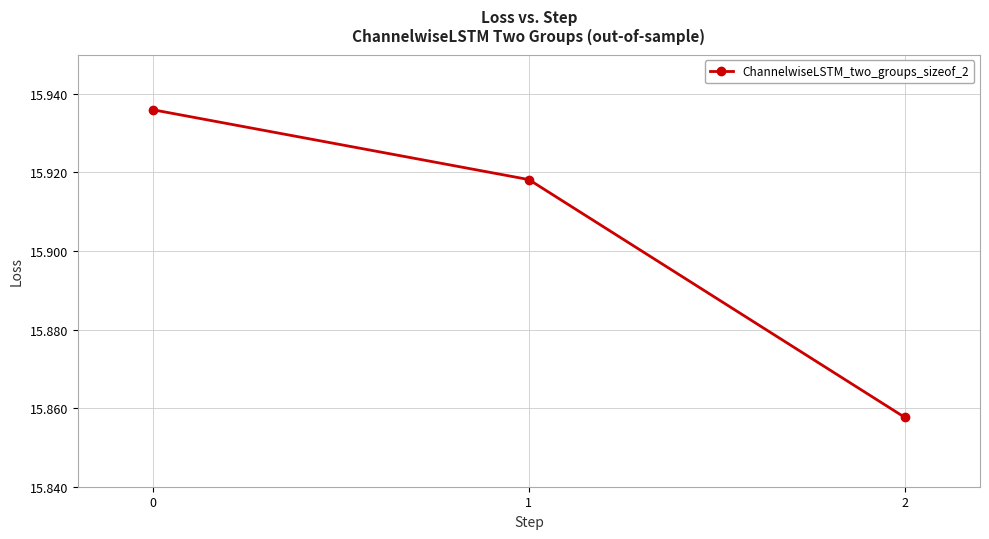

The value at 1 is 8.3. True or false?

False